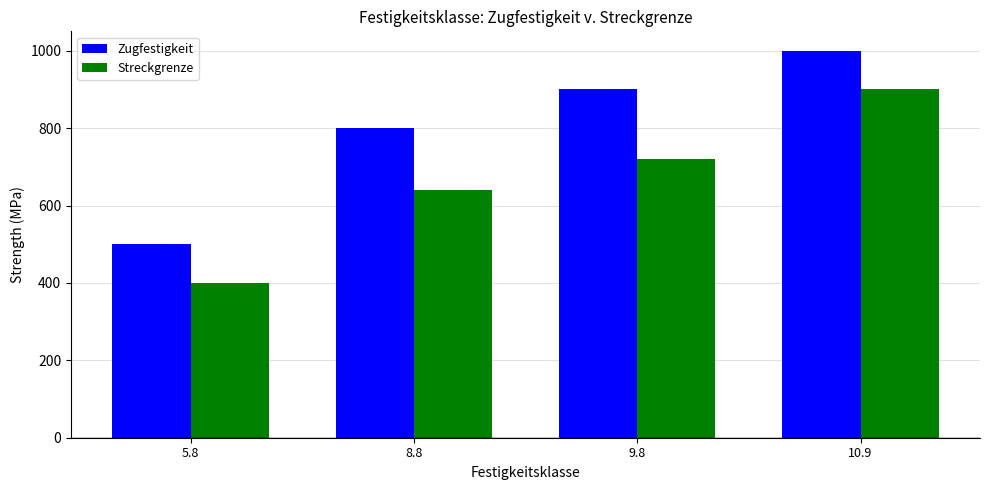

What is the label of the 1st bar from the right?

10.9